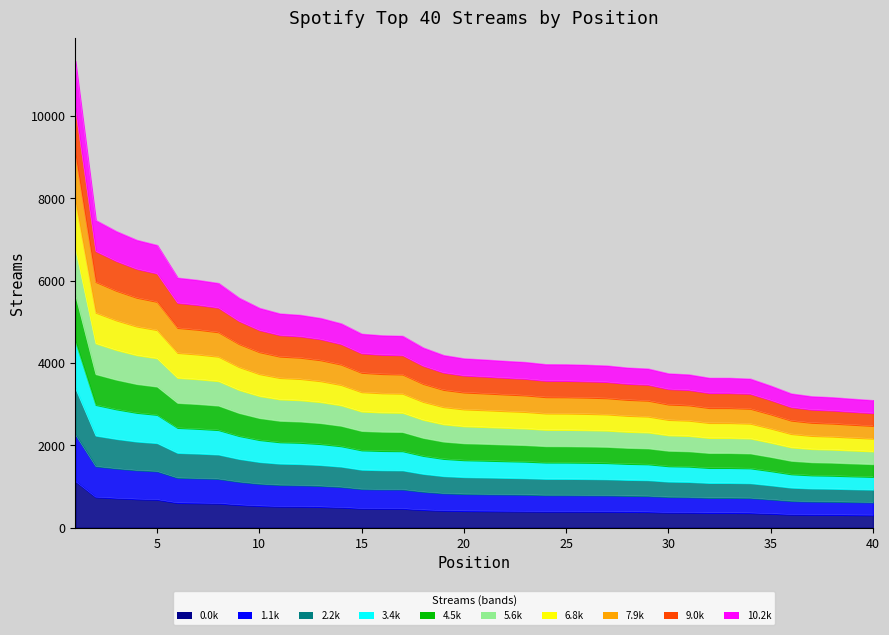

Does the chart have visible grid lines?

No